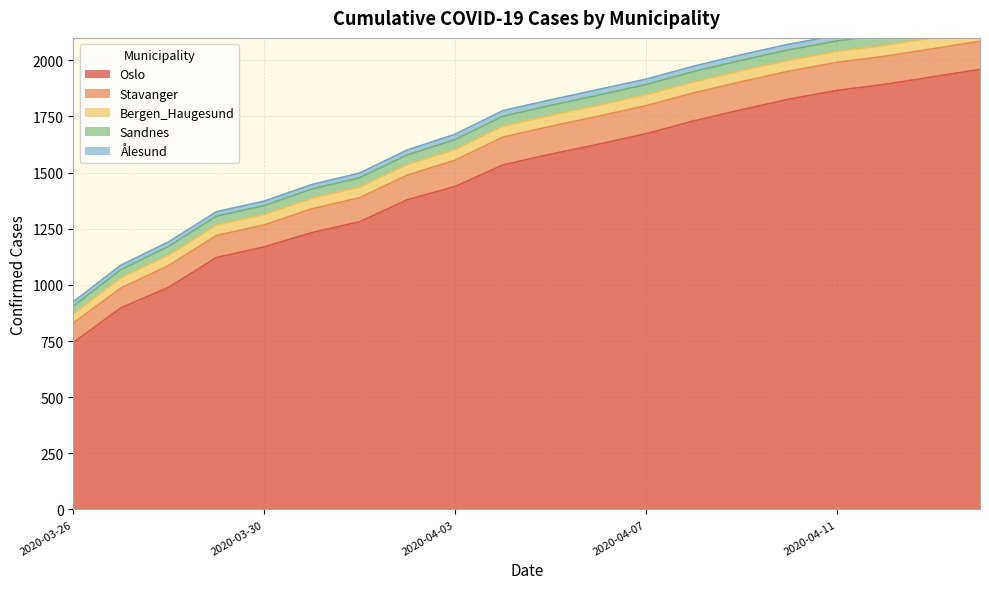

Which series has the widest spread of values?

Oslo